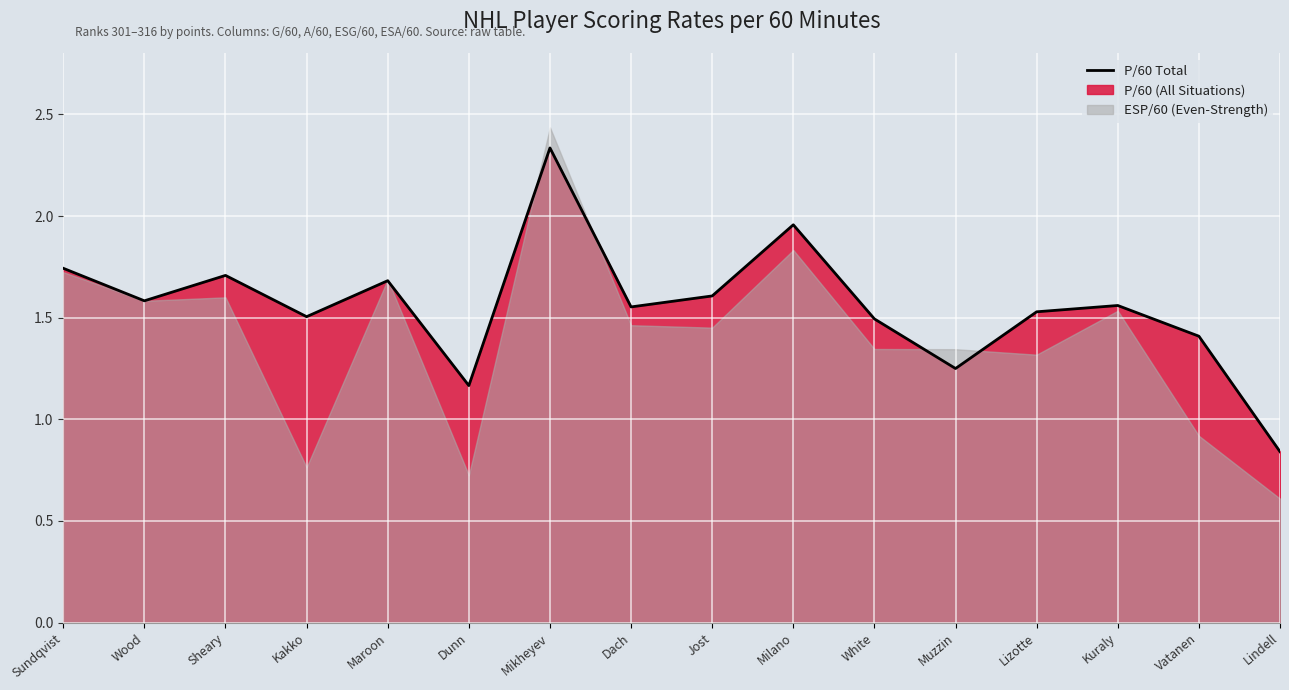

Where does the data first go above 1?

Sundqvist